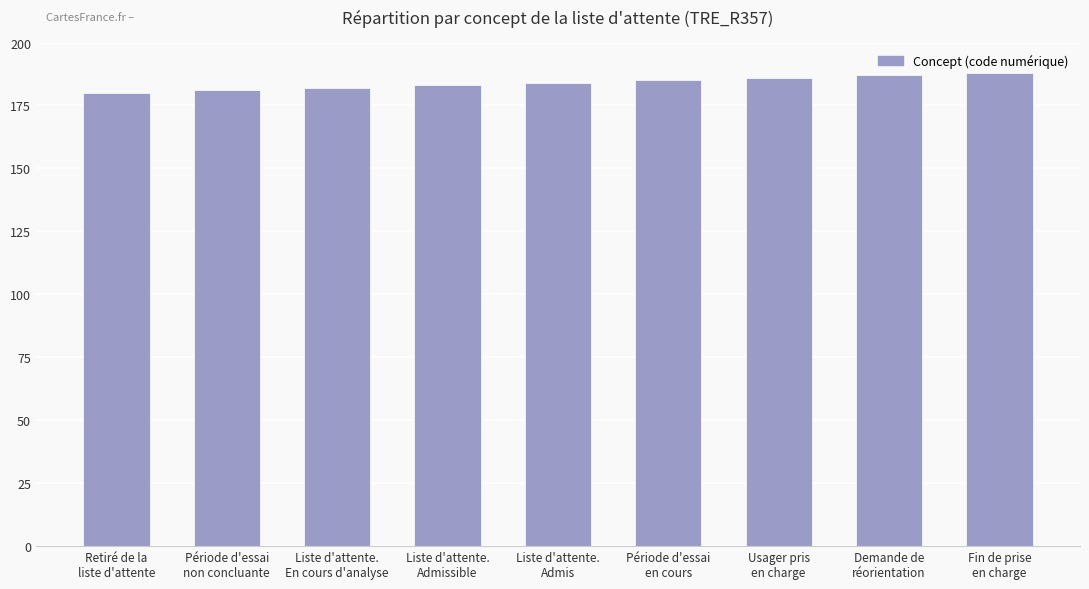

What is the average value?

184